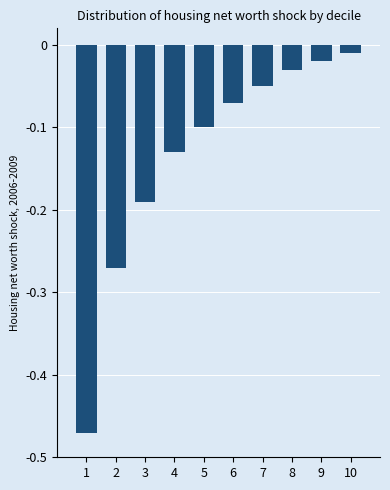

What is the difference between the maximum and second lowest values?

0.3